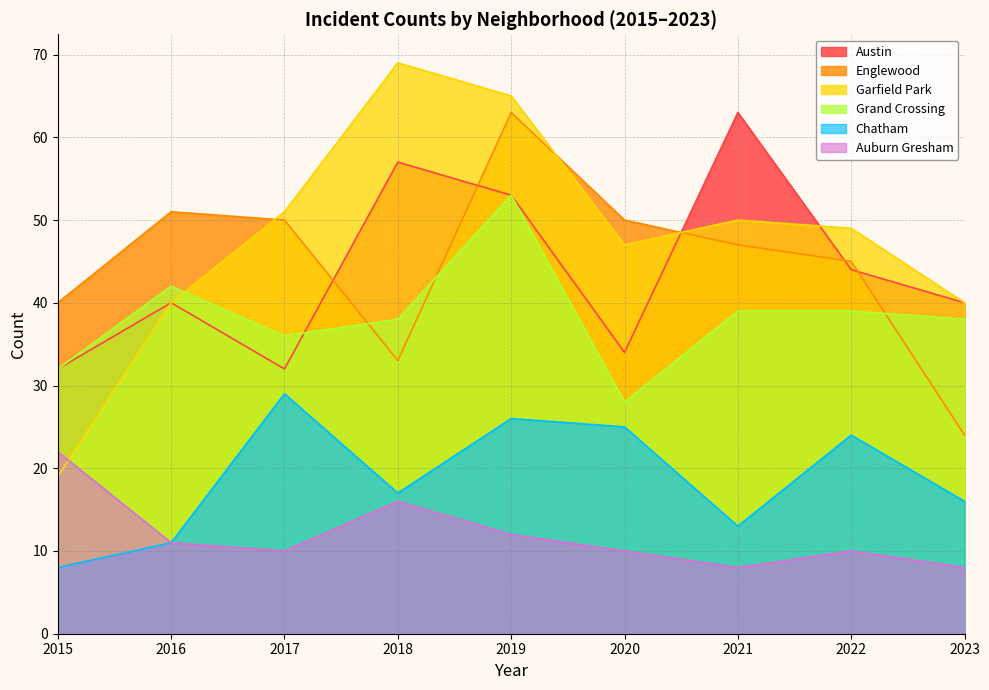

What is the sum of the Auburn Gresham values at 2021 and 2018?

24